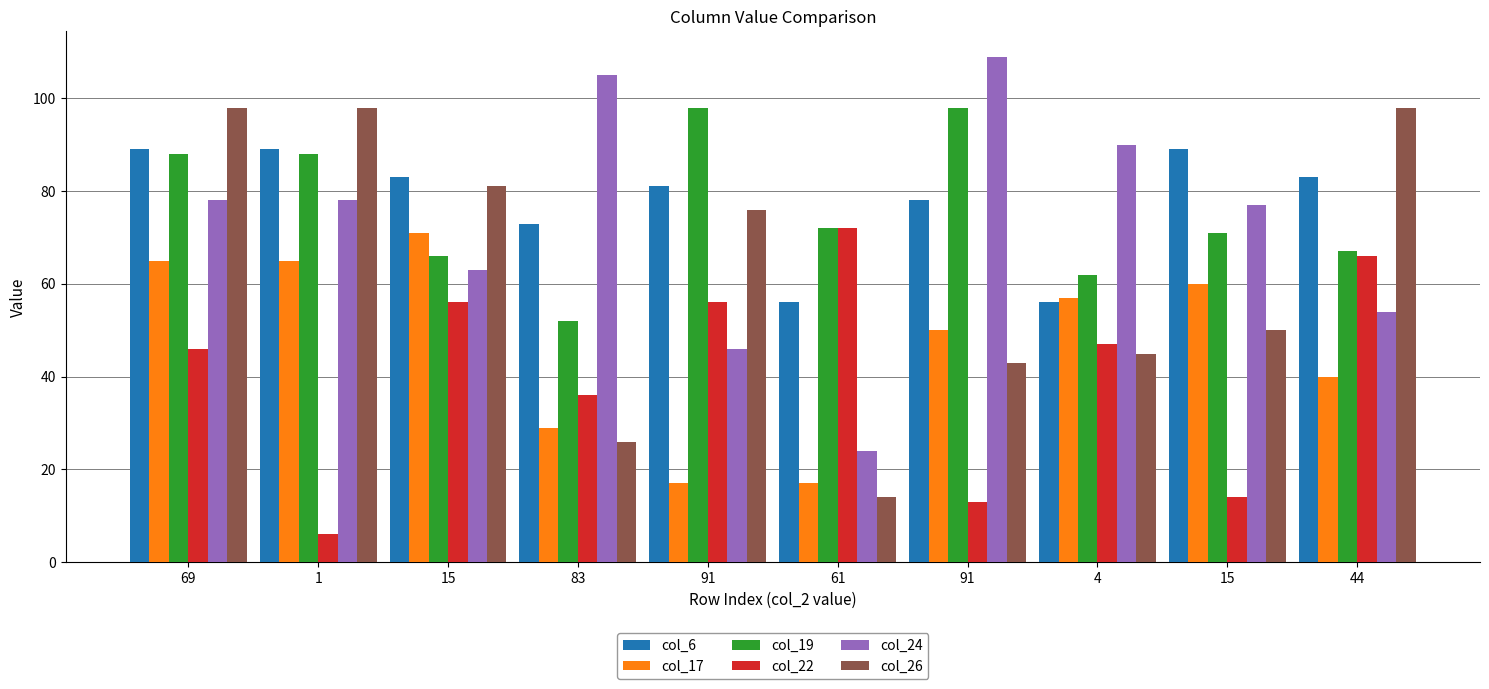

What is the difference between the col_6 values at 91 and 91?

3